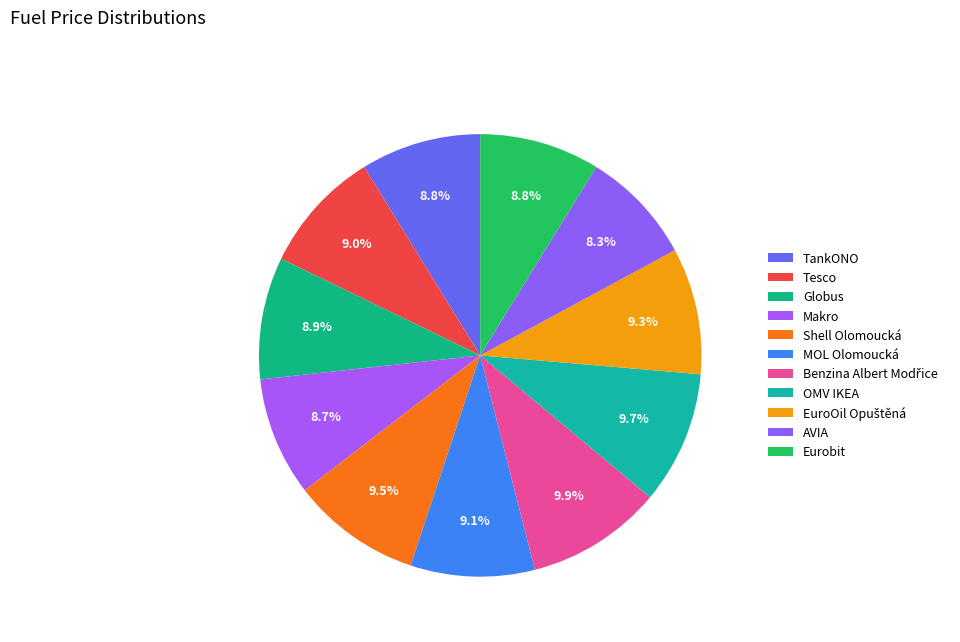

To the nearest percent, what portion does TankONO represent?

9%